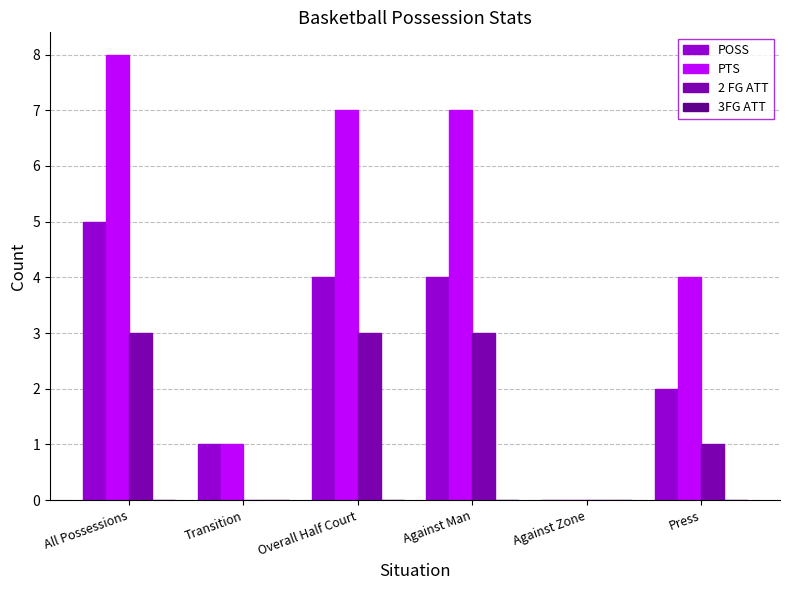

Where is PTS nearest to the value 4?

Press